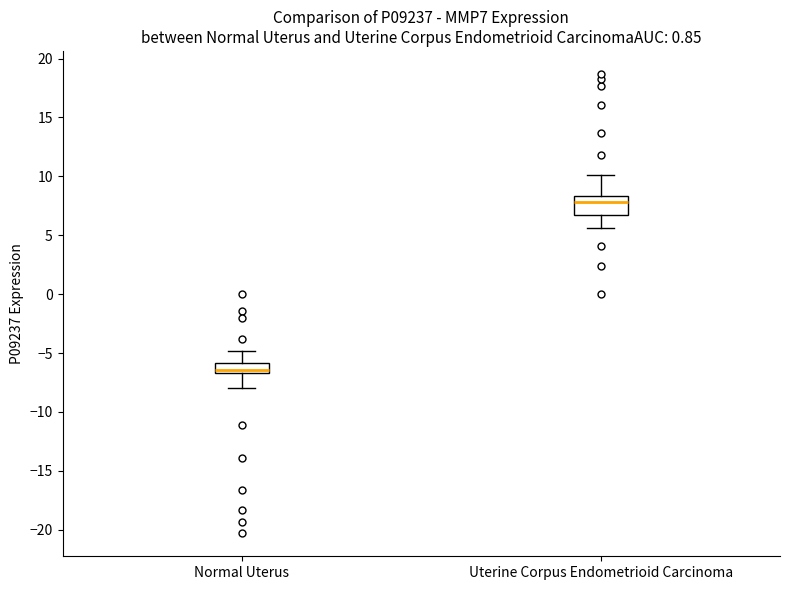

Where is the upper edge of the box for Uterine Corpus Endometrioid Carcinoma on the y-axis? The values are not printed on the chart, so give them approximately, as read against the axis.

8.5